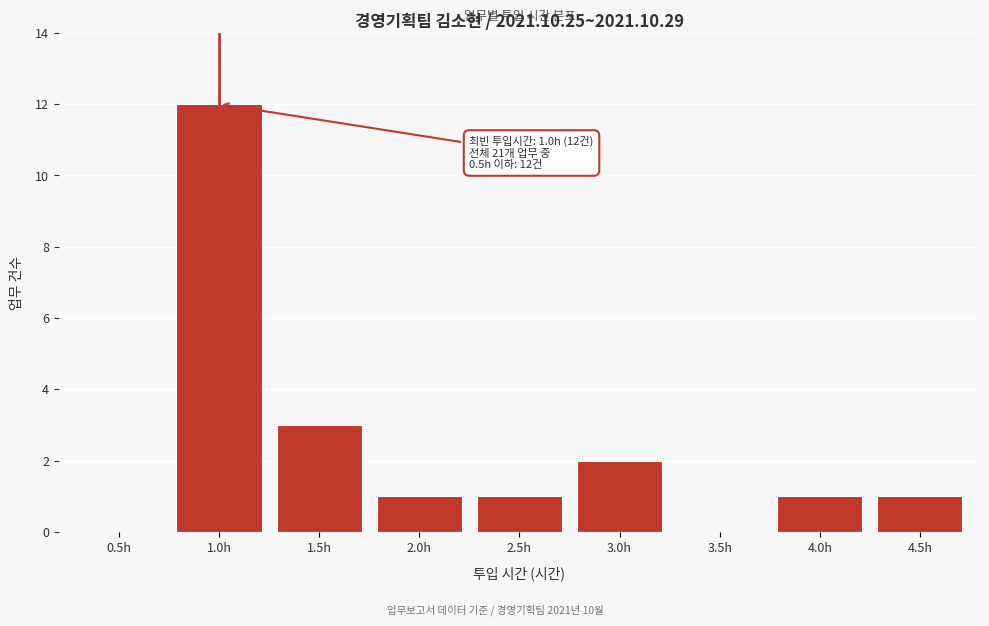

Reading left to right, list all the values displayed in this chart.

0.5h=0	1.0h=12	1.5h=3	2.0h=1	2.5h=1	3.0h=2	3.5h=0	4.0h=1	4.5h=1